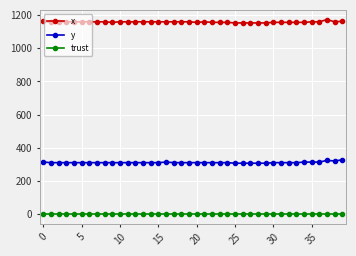

What is the sum of all trust values?

80.0